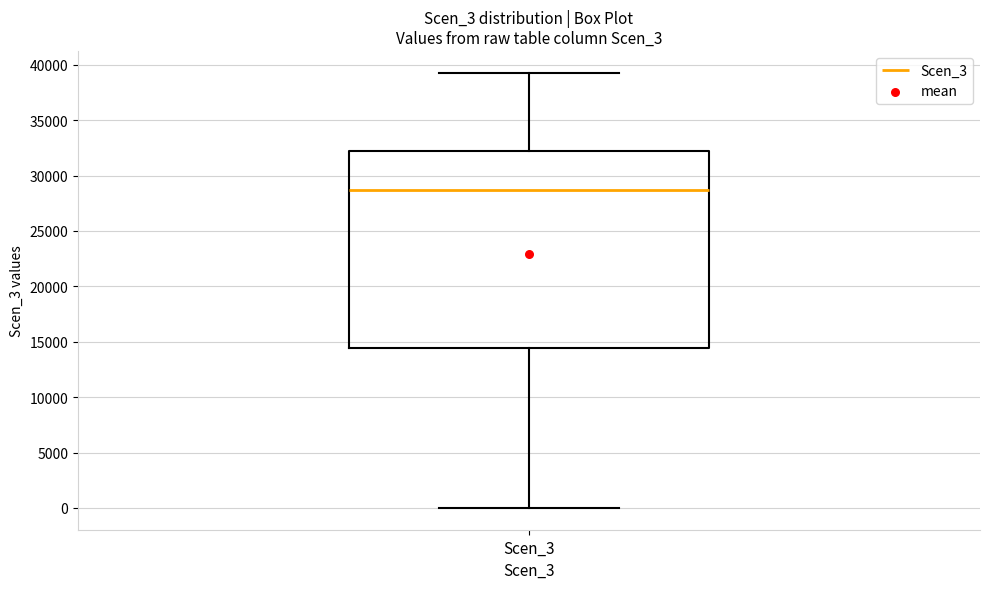

Read this box plot against the y-axis: the position of the median line, the range covered by the box, and the ends of both whiskers. The values are not printed on the chart, so give them approximately, as read against the axis.

median 28500, box 14500 to 32500, whiskers 0 to 39500